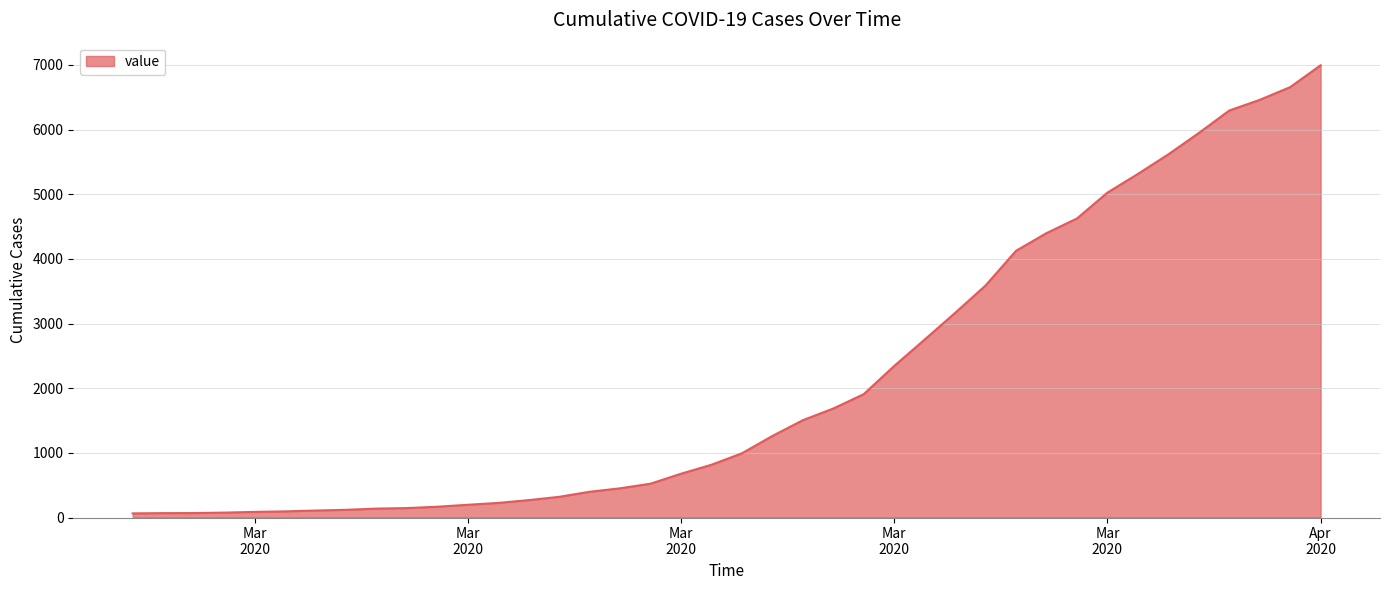

What is the greatest value displayed?

6995